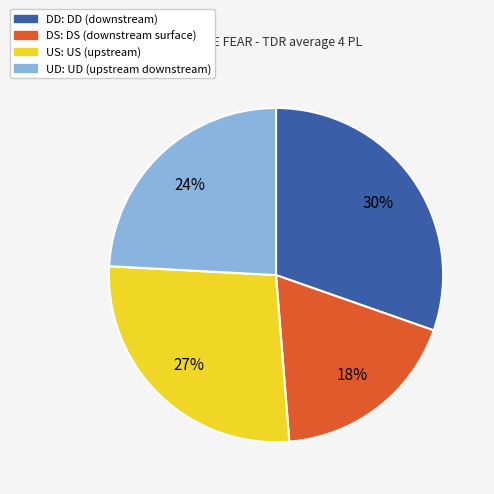

To the nearest percent, what is the difference between the largest and smallest slice percentages?

12%